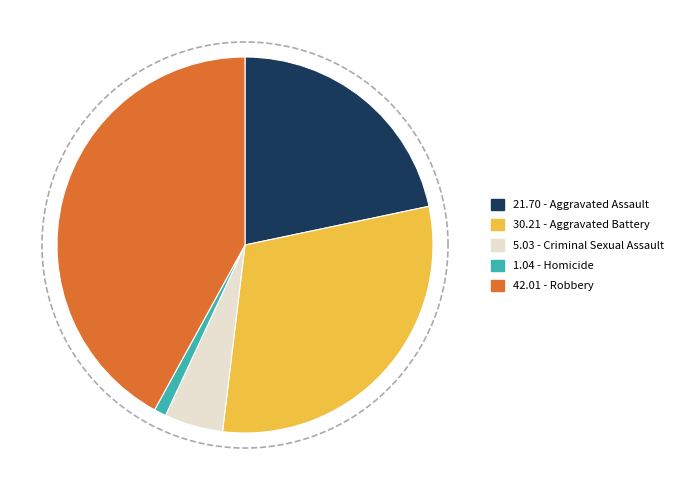

Which slice is the smallest?

Homicide